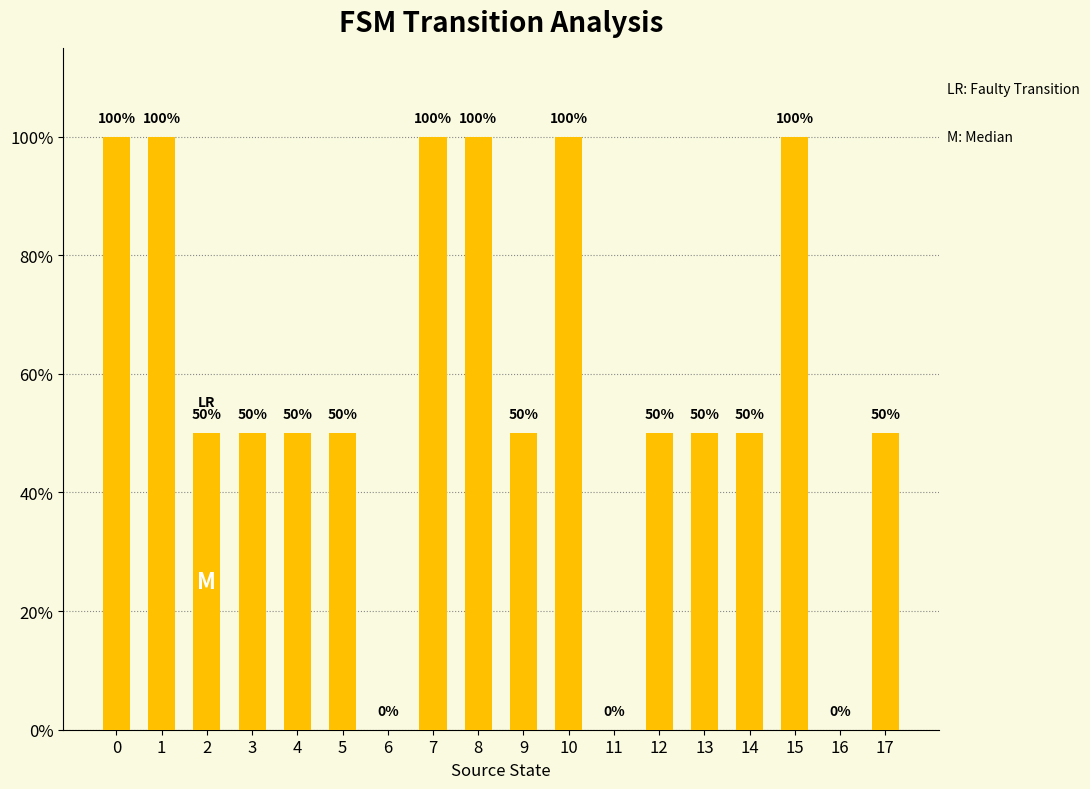

How many series are shown in this chart?

1